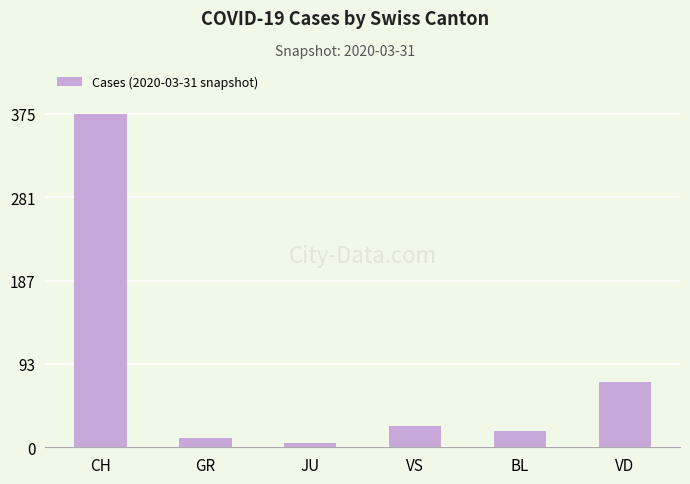

At which label is the value closest to 190?

VD